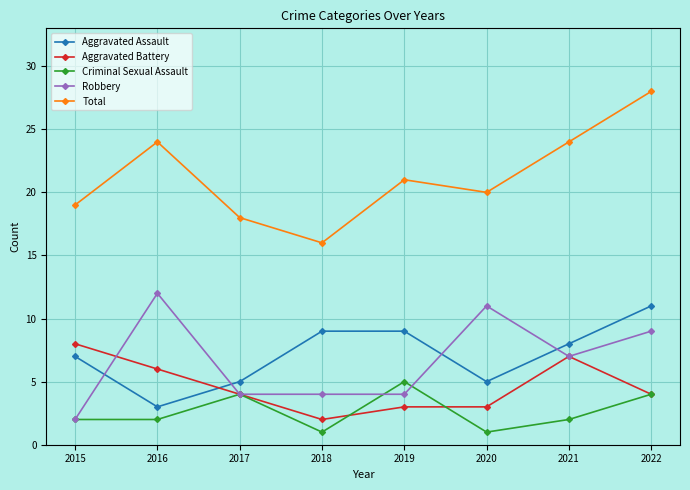

The Criminal Sexual Assault series shows 5 at 2019. True or false?

True